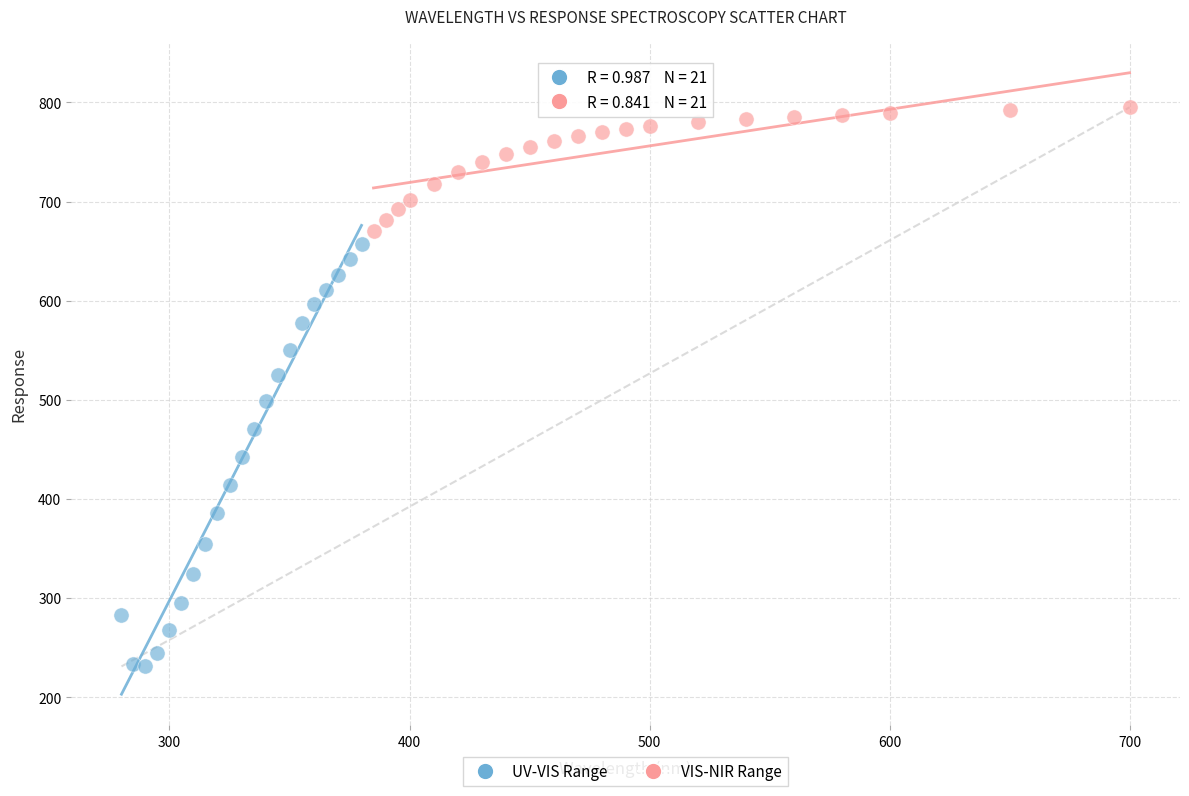

Which series contains the lowest Y value?

UV-VIS Range